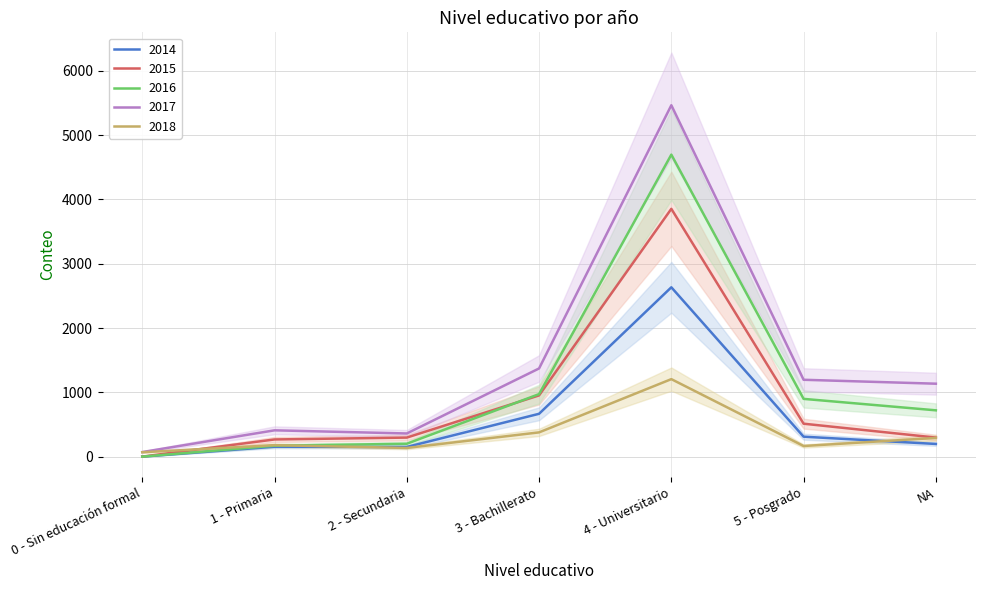

What is the sum of all 2014 values?

4110